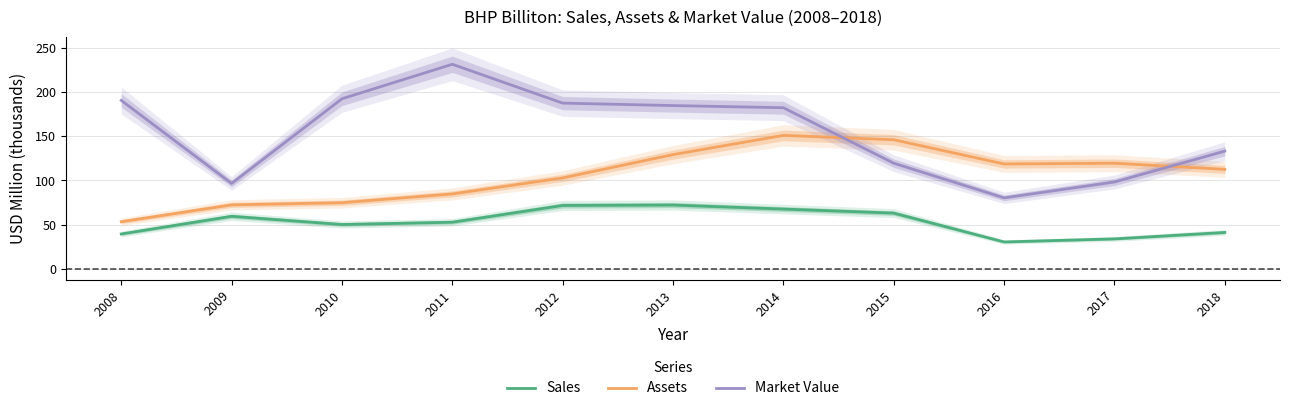

Reading right to left, extract all data points from this chart.

Sales: 41.2	34.0	30.5	63.1	67.7	72.2	71.7	52.8	50.2	59.5	39.5
Assets: 112.6	119.5	118.7	146.1	151.0	129.3	102.9	84.8	74.9	72.4	53.4
Market Value: 133.2	98.3	80.3	119.5	182.3	184.7	187.5	231.5	192.4	96.7	190.6